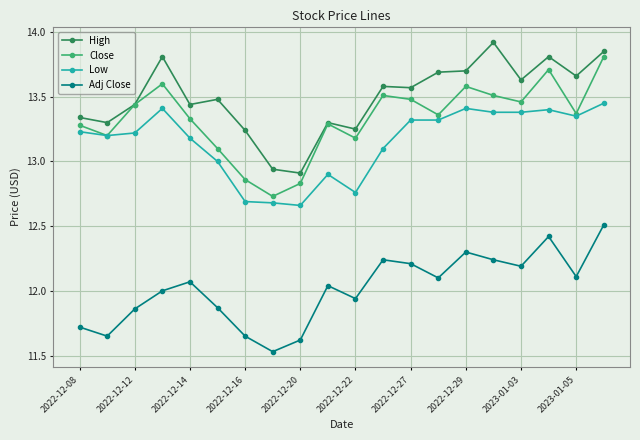

True or false: High and Low cross at least once.

False